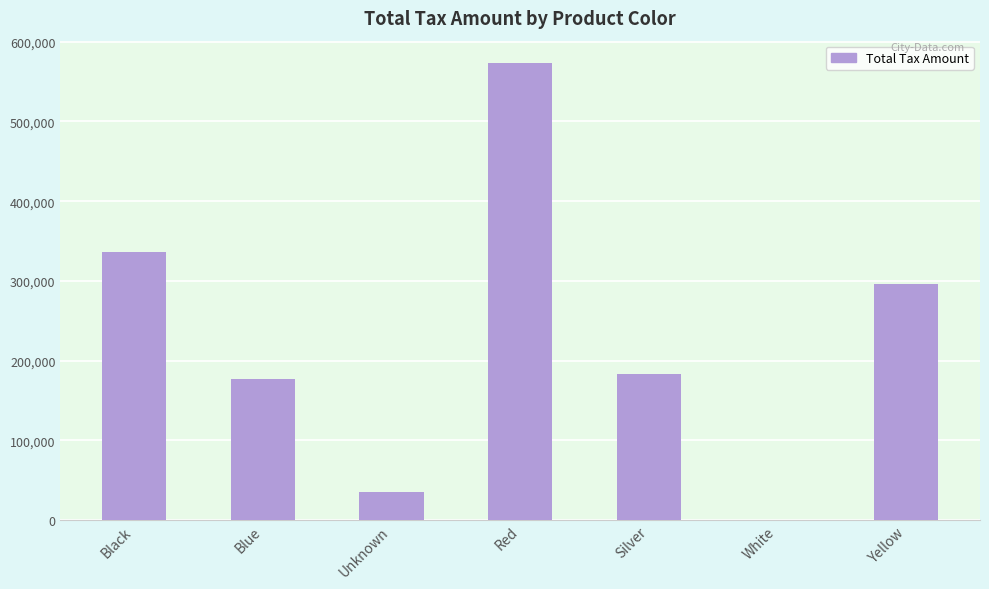

Is it true that the value at Yellow is 295943.2?

True